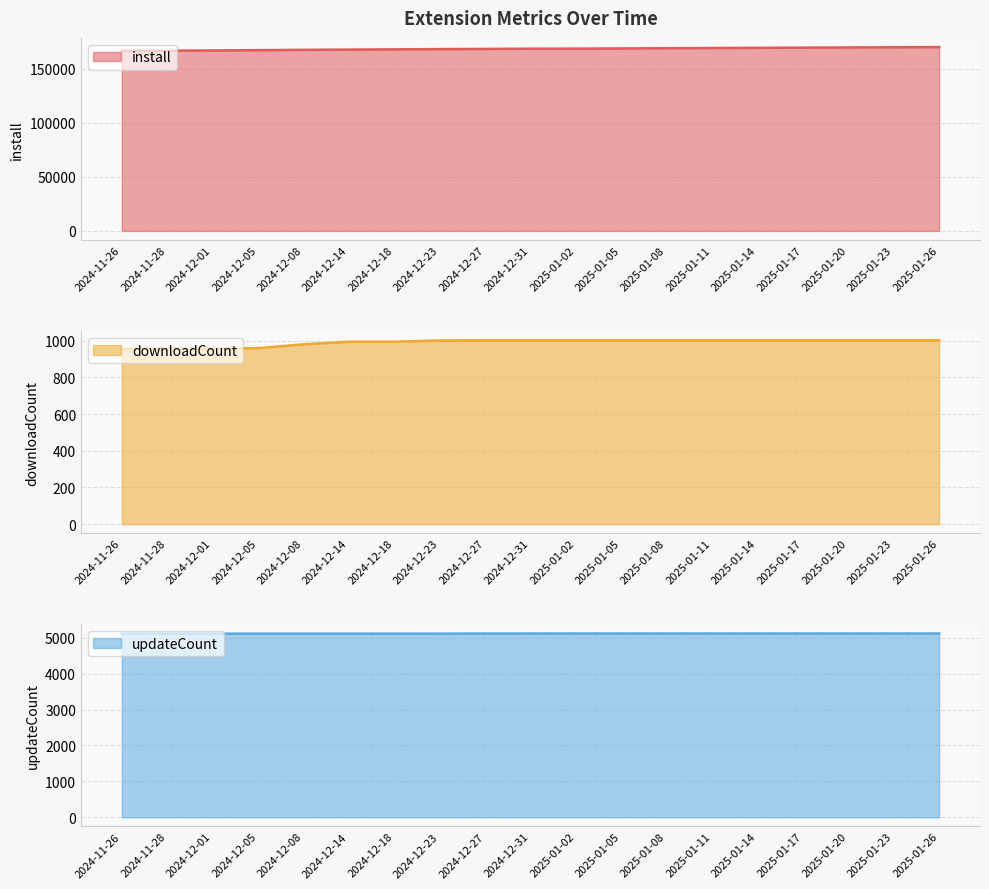

Which series has the largest total across all categories?

install